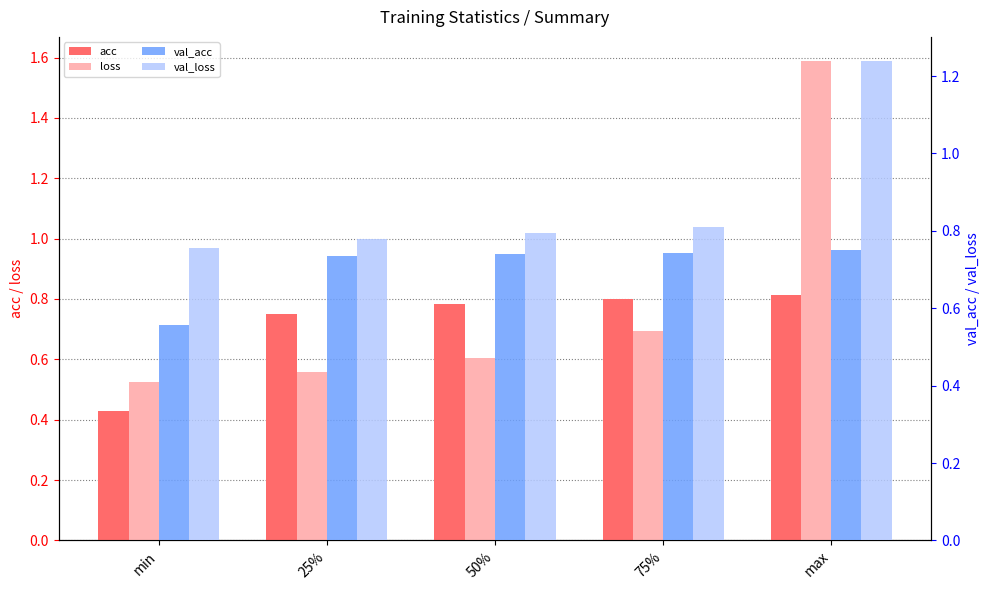

How many val_acc values are between 0 and 1?

5